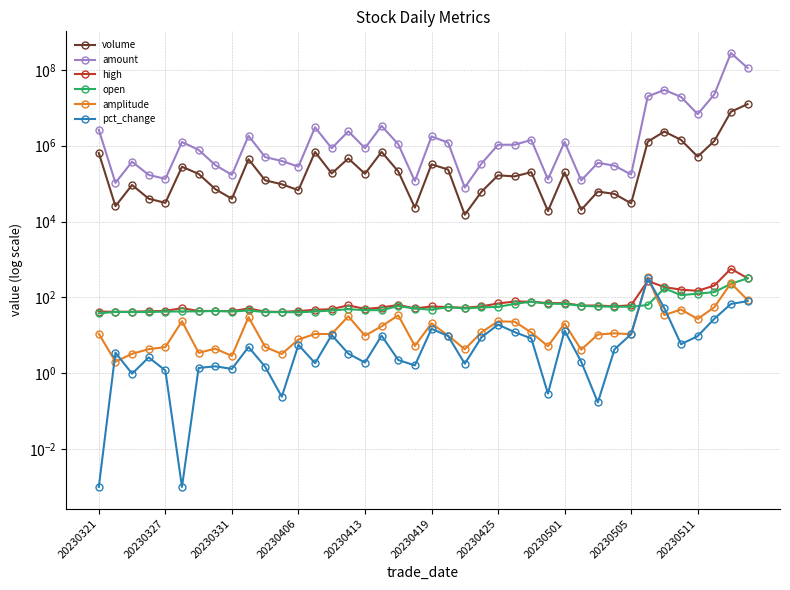

True or false: amount and volume cross at least once.

False